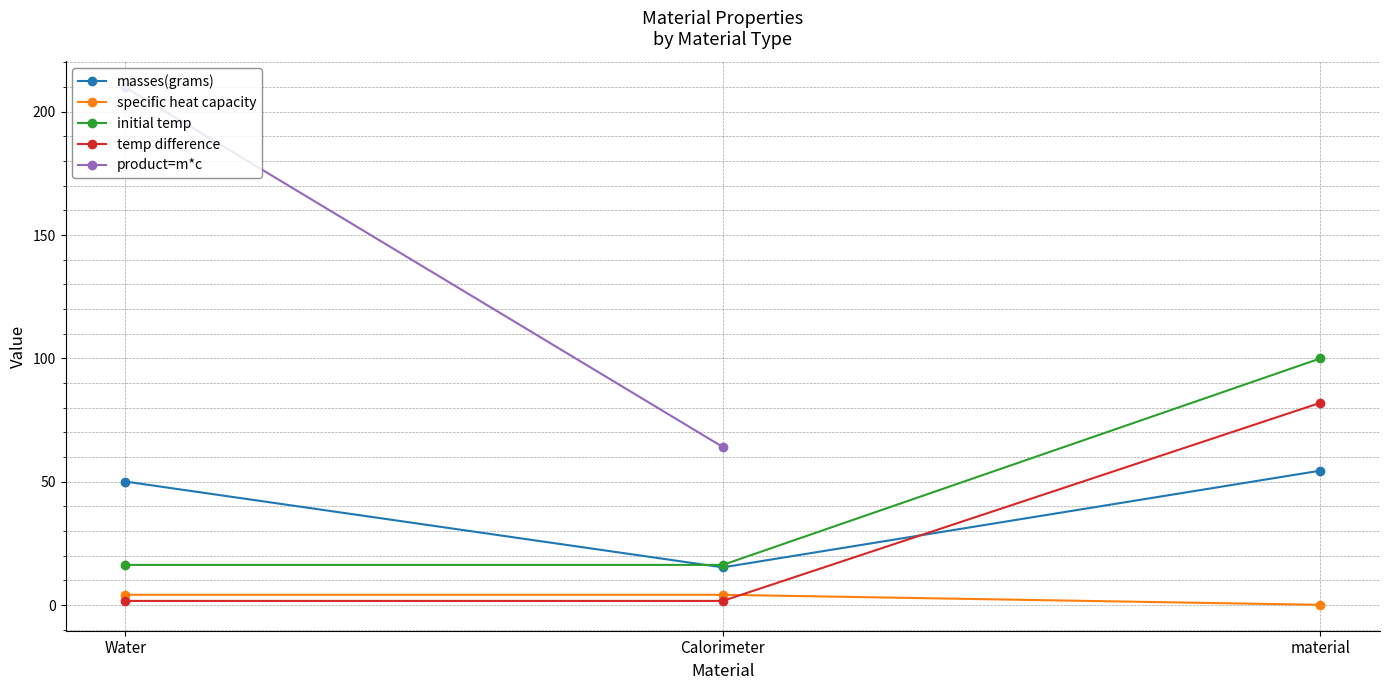

What is the label of the 3rd point from the right?

Water